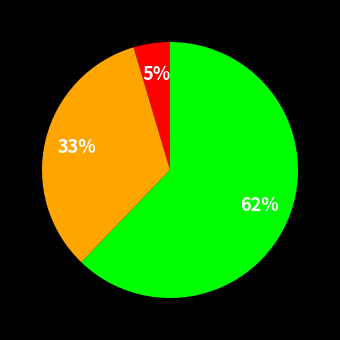

Is there any slice that represents more than half of the pie?

Yes